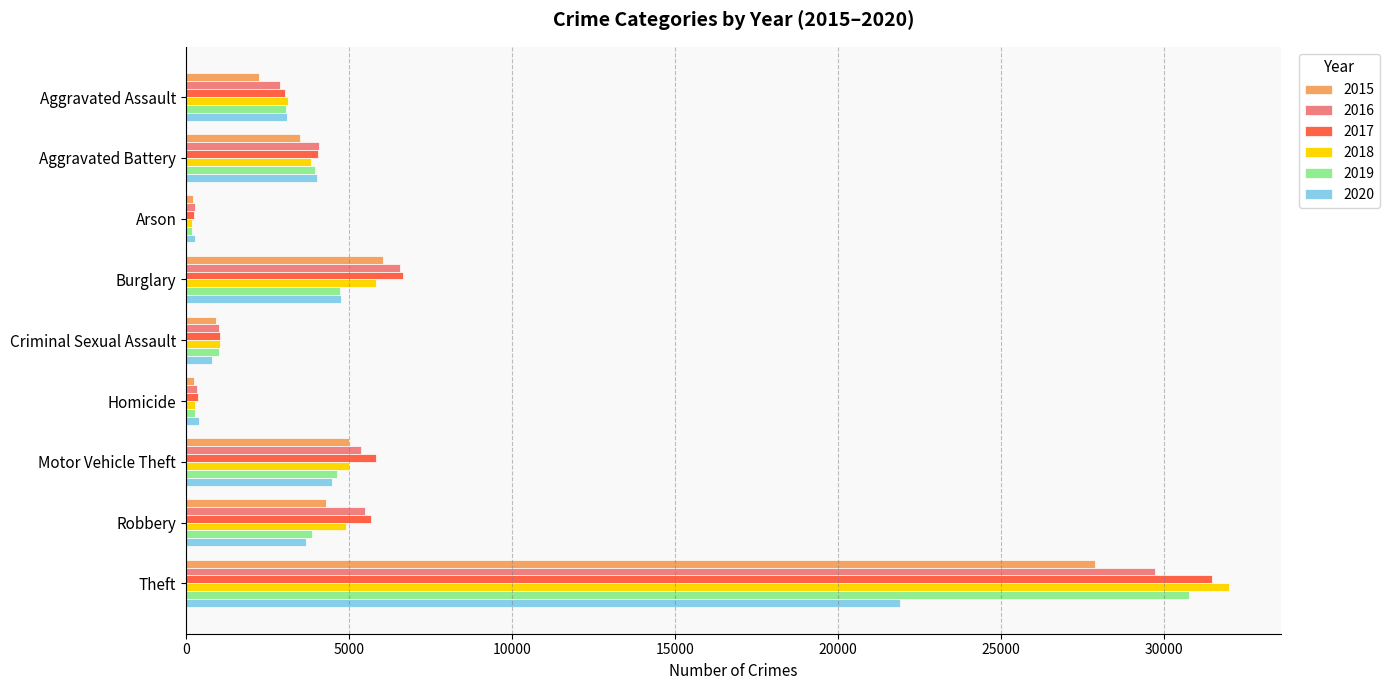

At which label does 2015 reach its peak?

Theft